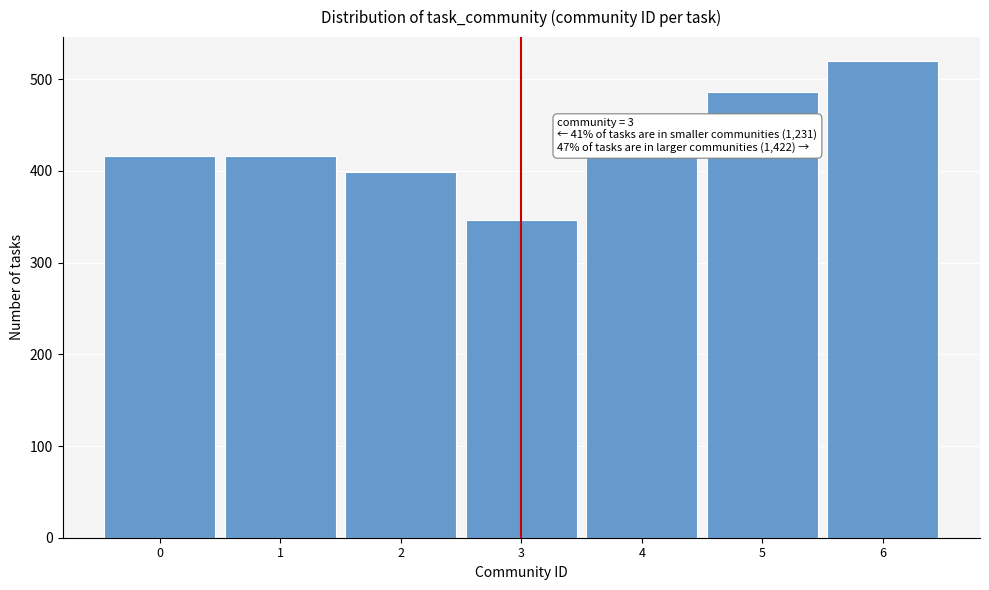

Over which range of the x-axis is the bar tallest?

5.5 to 6.5